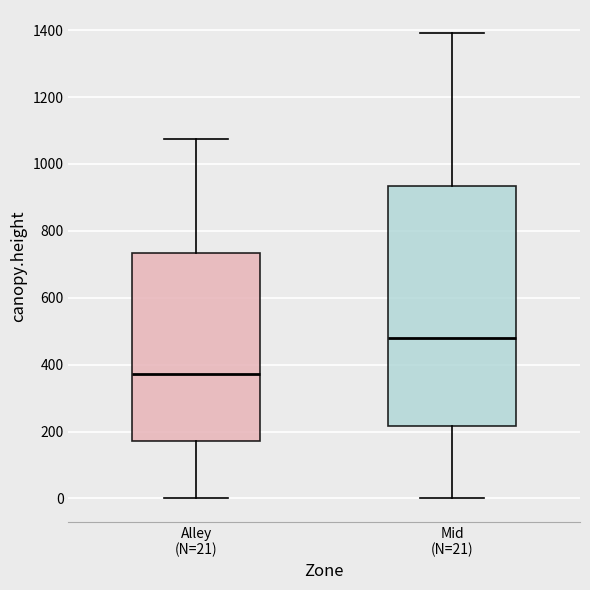

Where is the lower edge of the box for Alley (N=21) on the y-axis? The values are not printed on the chart, so give them approximately, as read against the axis.

180